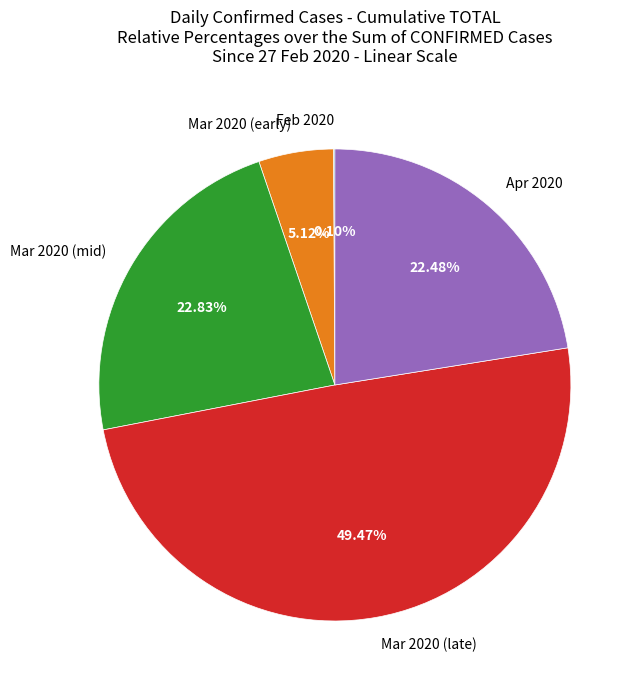

Is there a majority slice in this chart?

No